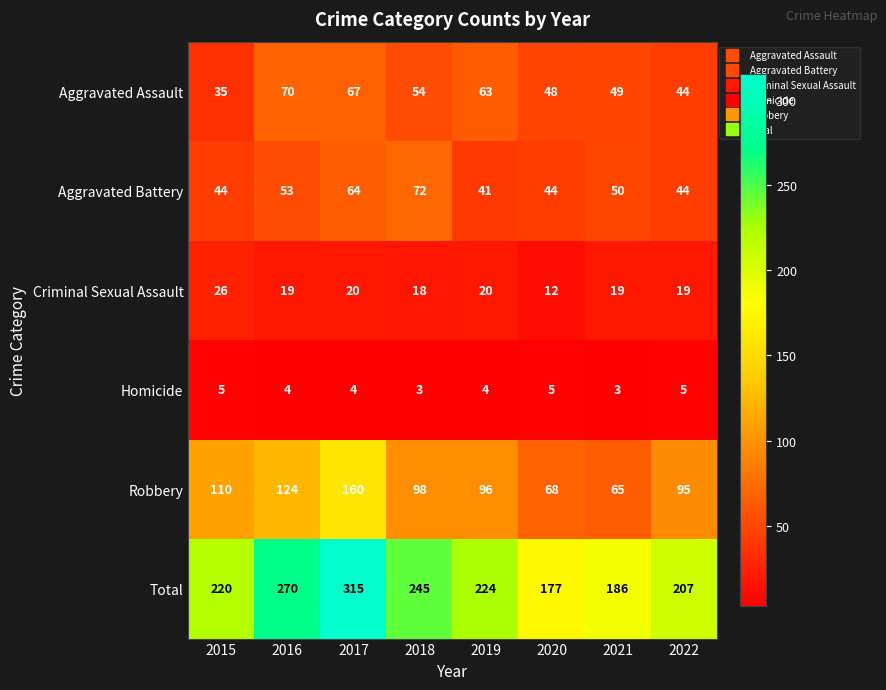

The Homicide series shows 4 at 2016. True or false?

True